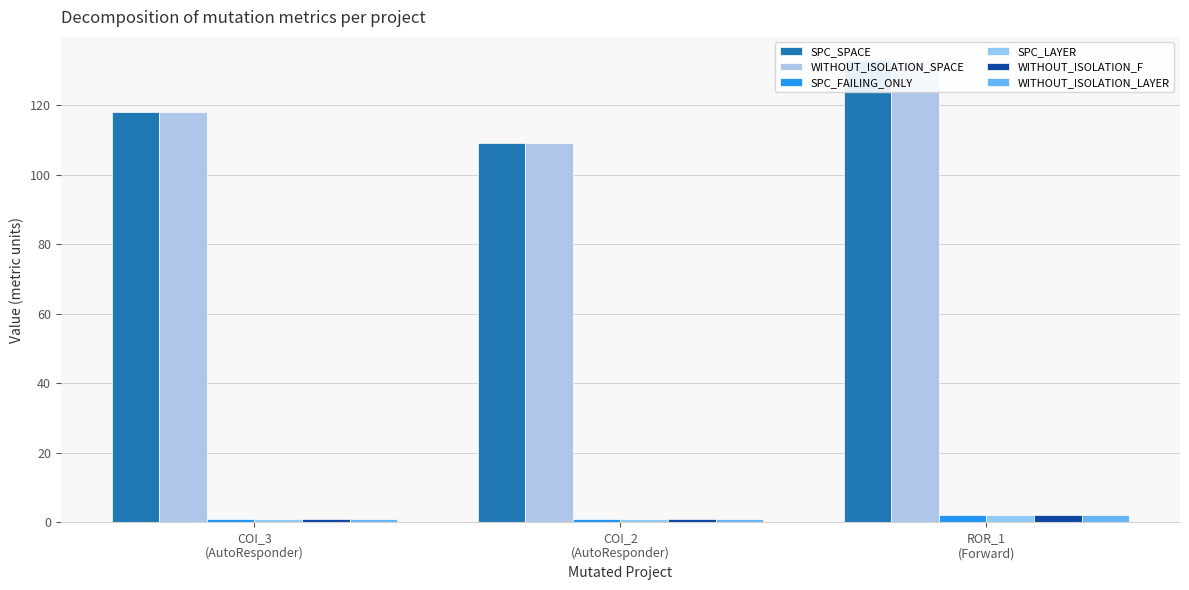

Between COI_3
(AutoResponder) and COI_2
(AutoResponder), which series saw the biggest shift?

SPC_SPACE